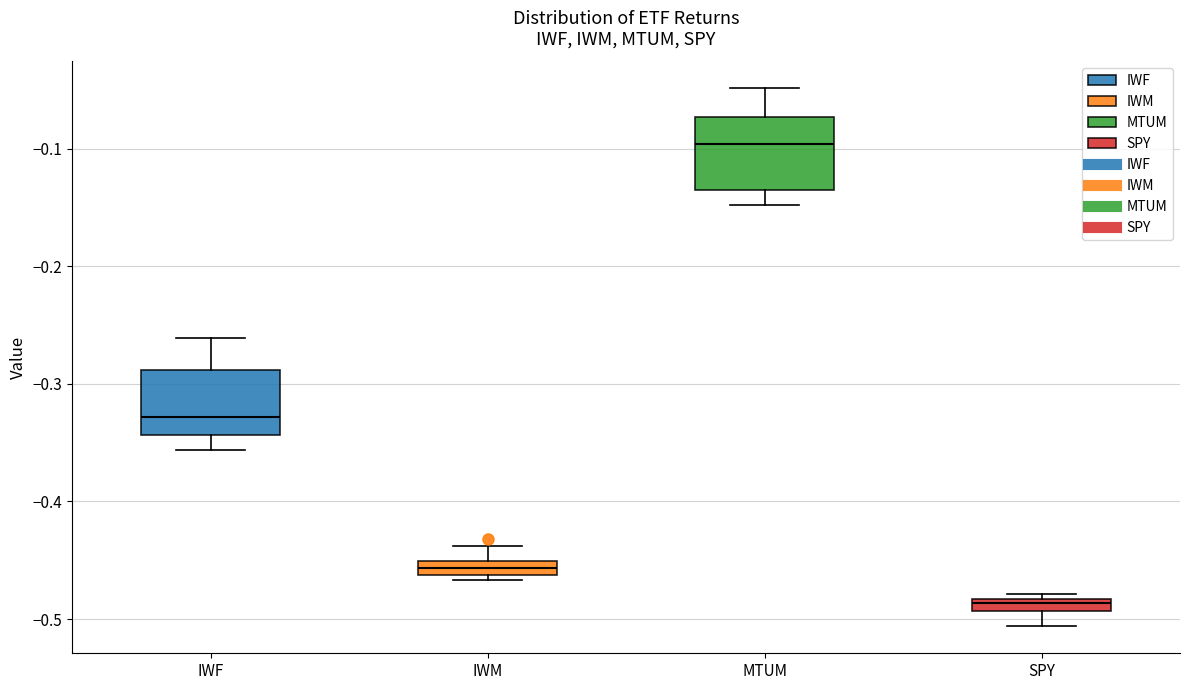

Which box's median line is the highest?

MTUM